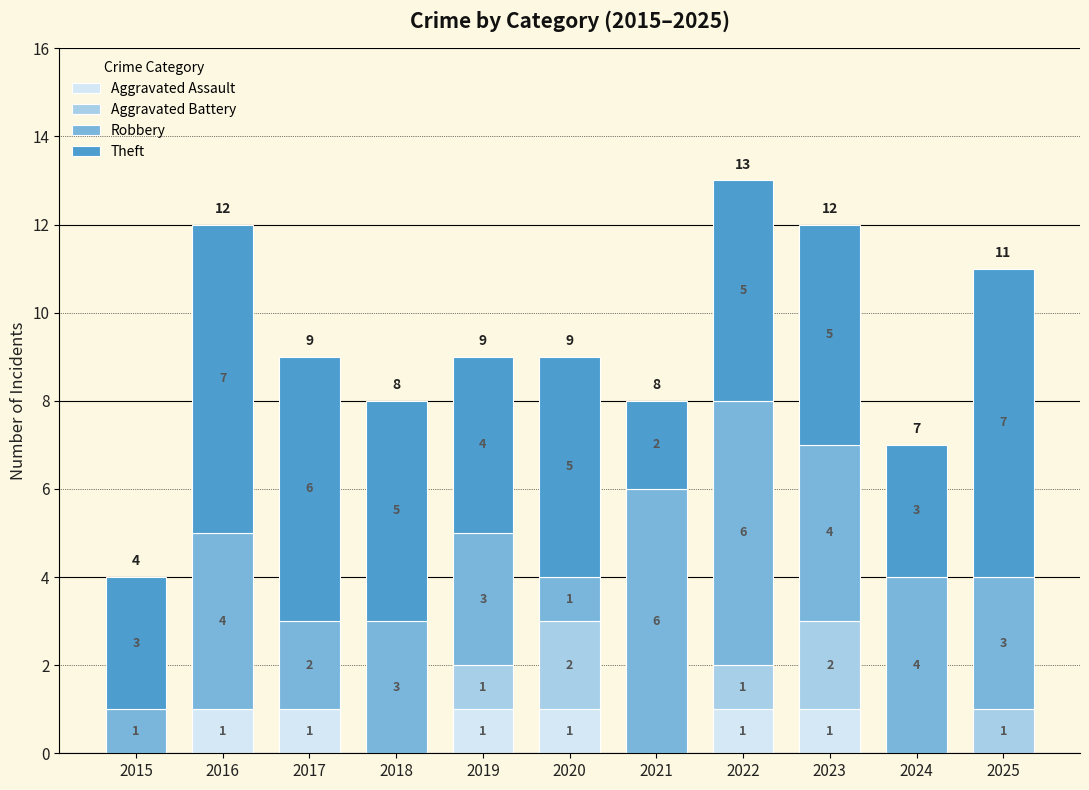

What is the total value across all series at 2016?

12